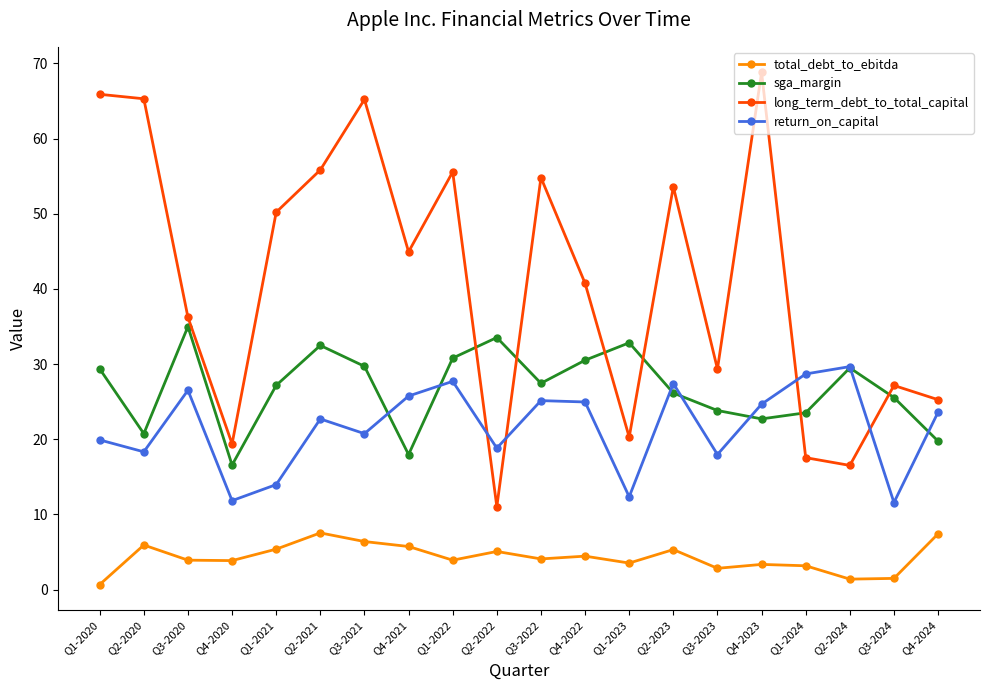

Which series has the largest total across all categories?

long_term_debt_to_total_capital